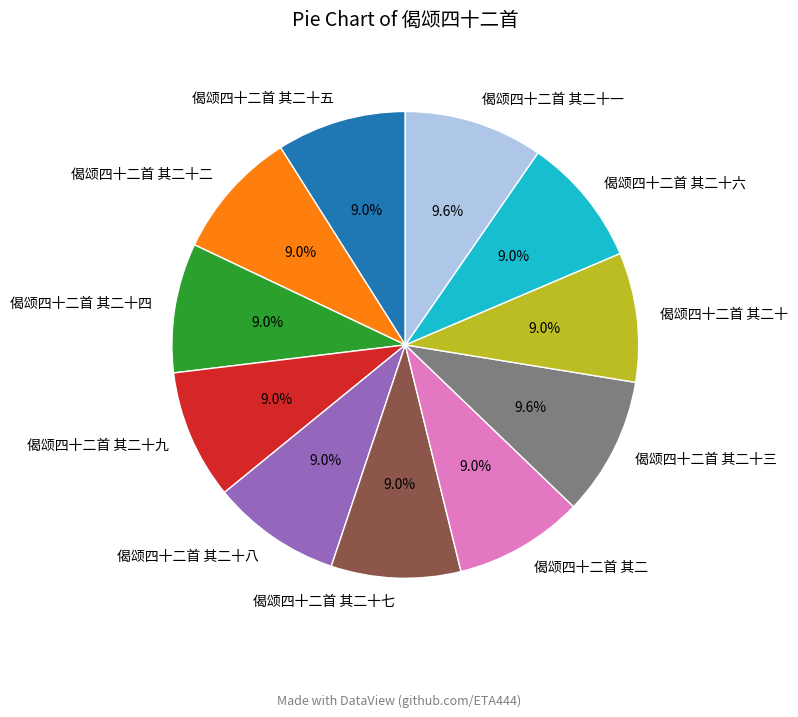

How many slices are in this pie chart?

11